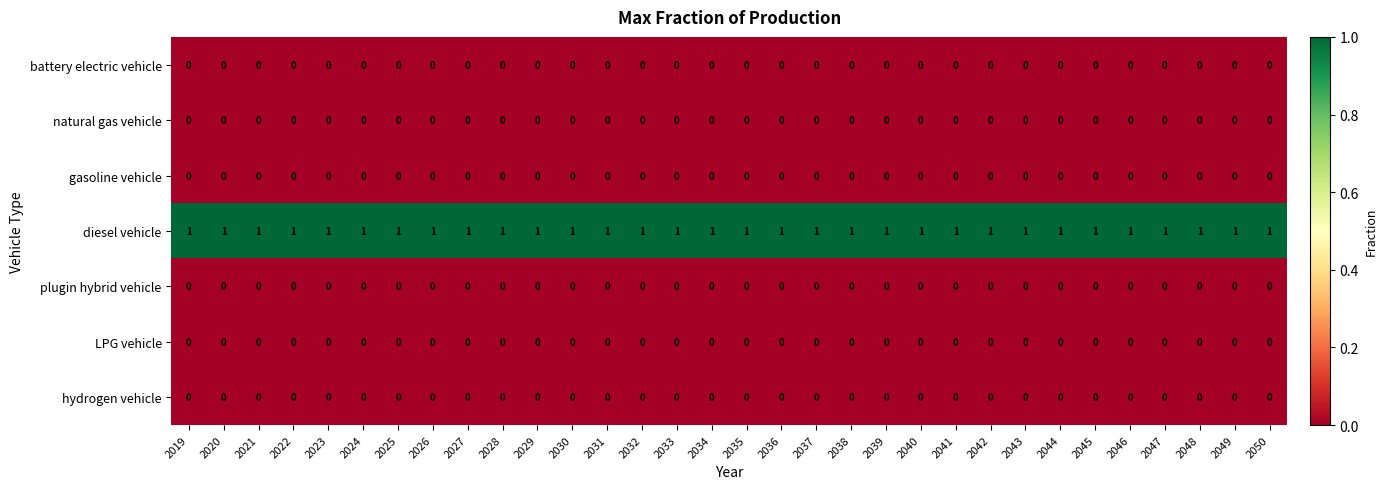

The value of LPG vehicle at 2030 is 0. True or false?

True